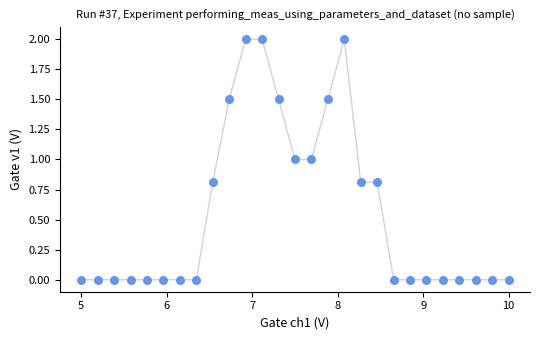

What is the range of Y values (max minus min)?

2.0